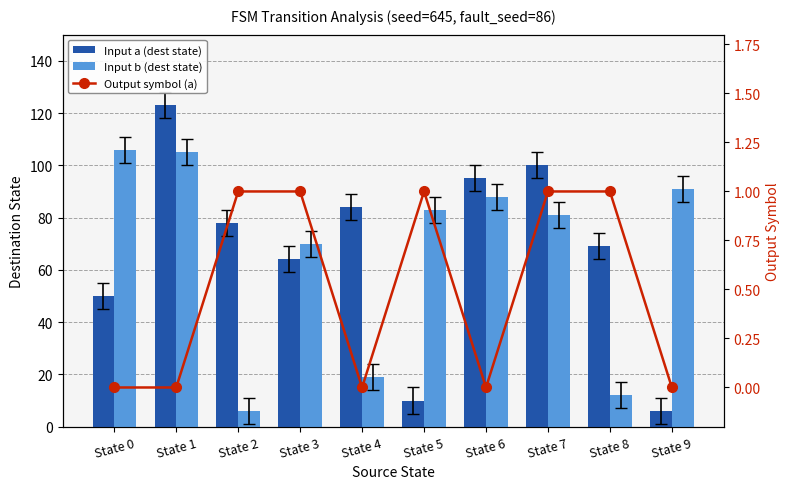

How many categories are shown in the chart?

10